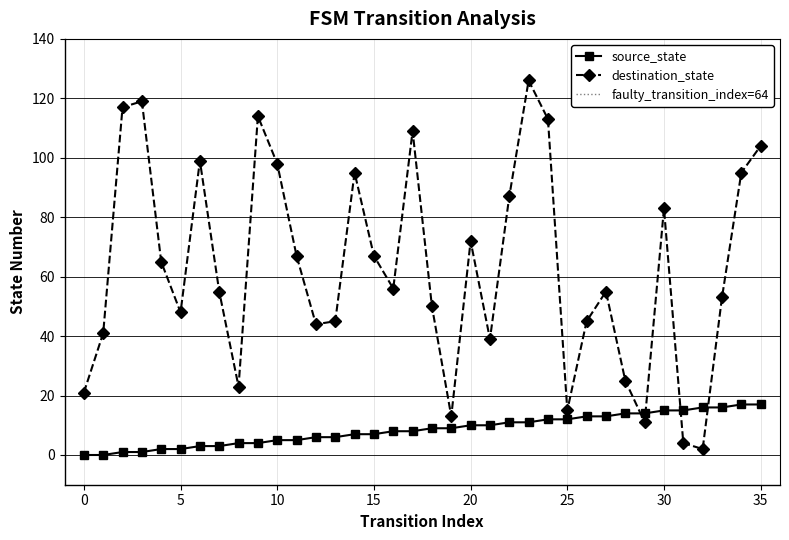

What is the total value across all series at 26?

58